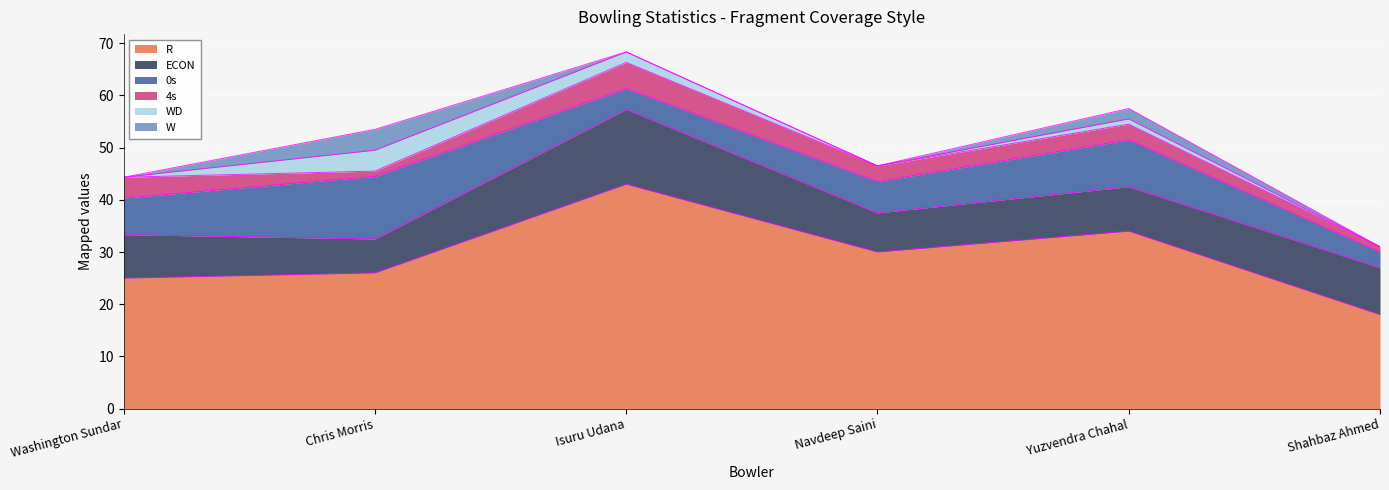

Between which two adjacent categories do WD and 4s first intersect?

Washington Sundar and Chris Morris